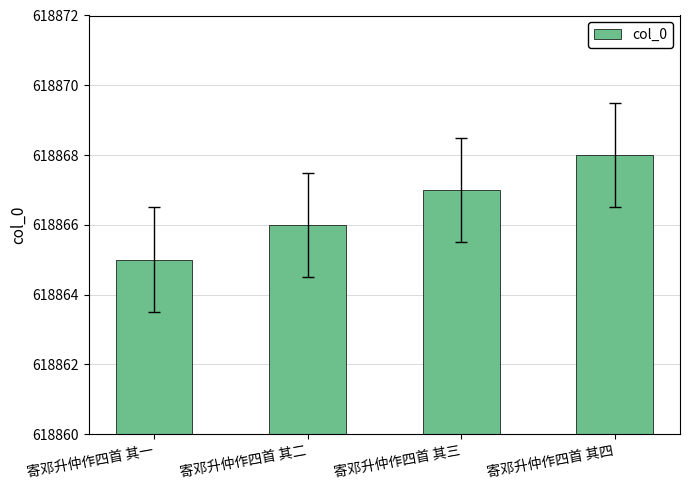

What is the value of the 2nd bar from the left?

618866